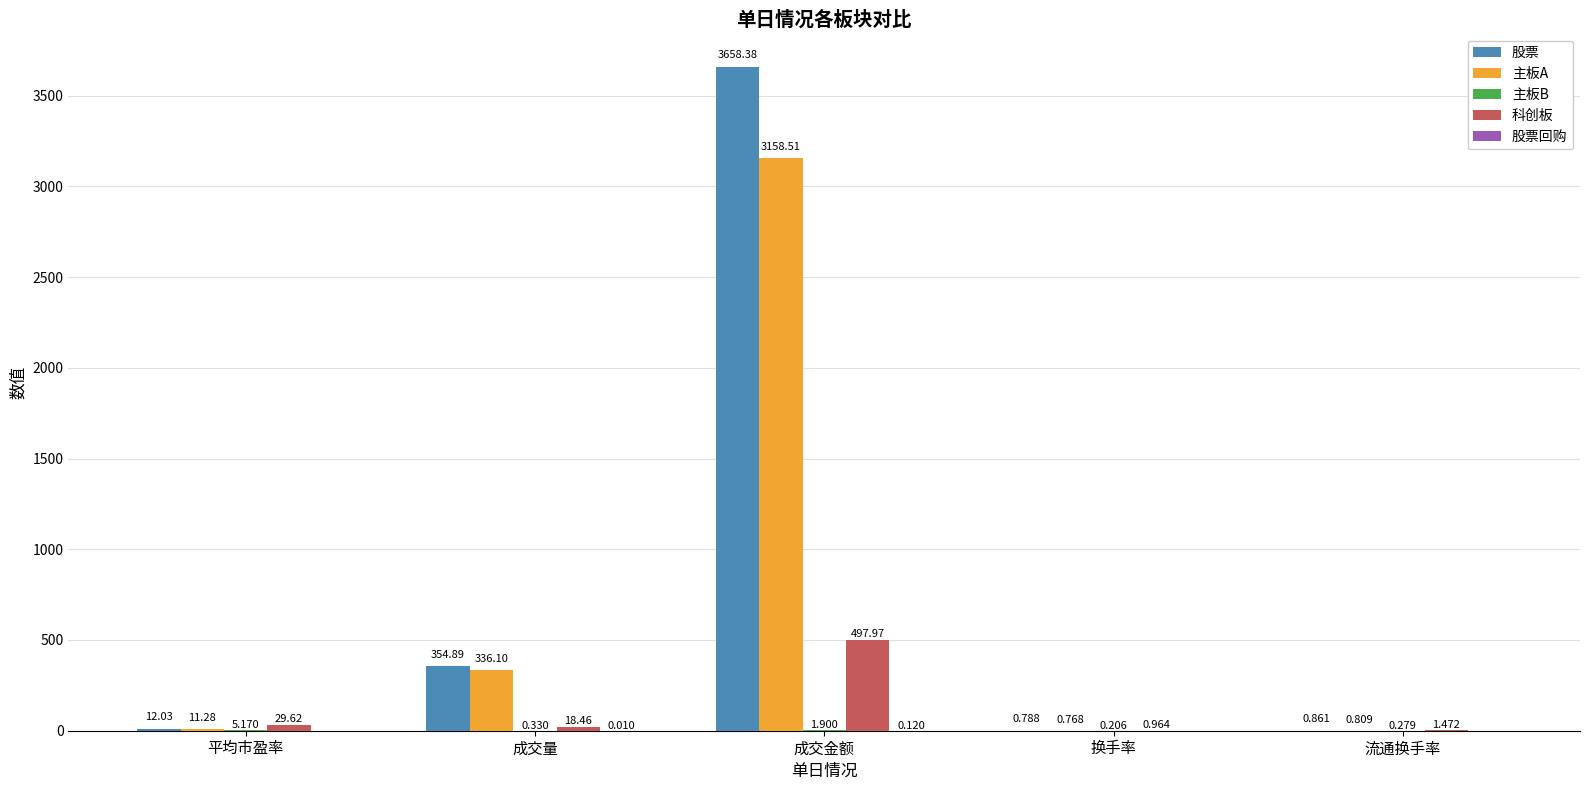

Read the 主板A value at 成交金额.

3158.5